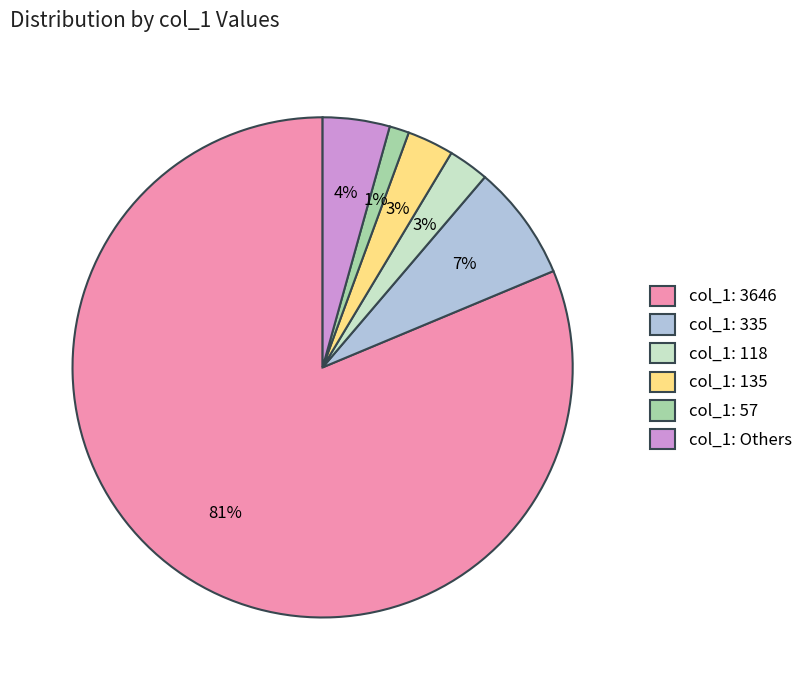

Which slice is the smallest?

col_1: 57